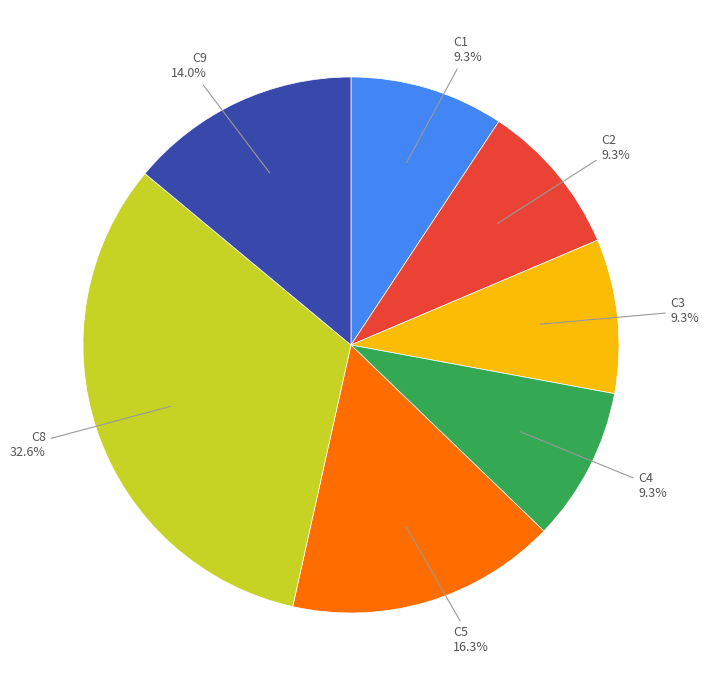

Does any single category account for the majority?

No